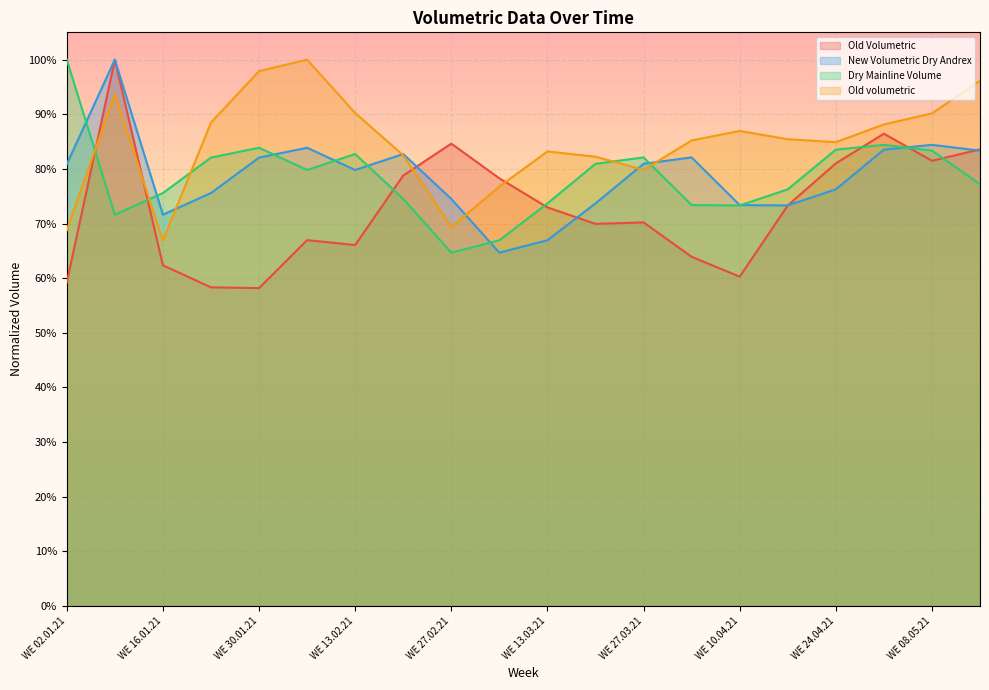

At WE 01.05.21, list the series in order from smallest to largest.

New Volumetric Dry Andrex, Dry Mainline Volume, Old Volumetric, Old volumetric